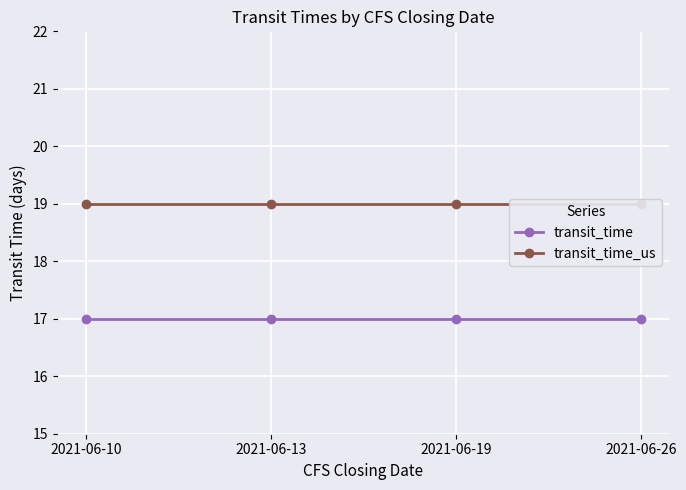

Reading left to right, extract all data points from this chart.

transit_time: 2021-06-10=17	2021-06-13=17	2021-06-19=17	2021-06-26=17
transit_time_us: 2021-06-10=19	2021-06-13=19	2021-06-19=19	2021-06-26=19